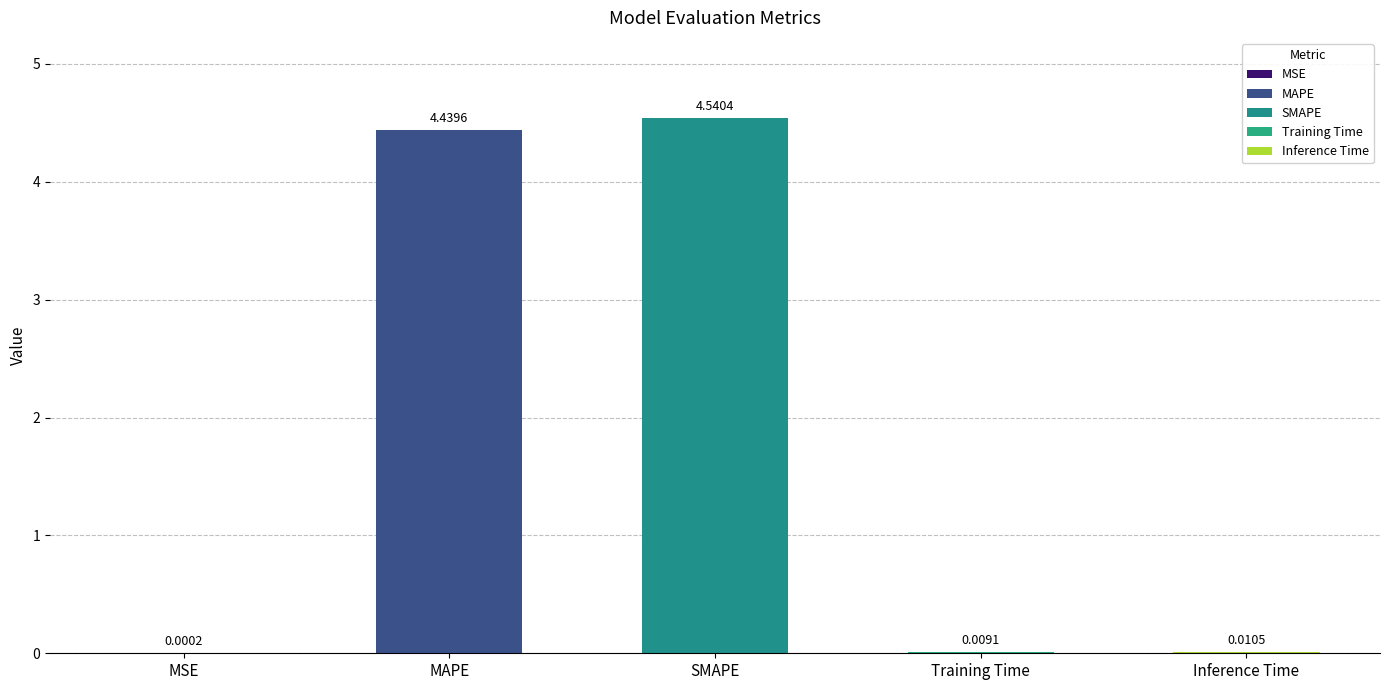

List the labels in order of value, smallest first.

MSE, Training Time, Inference Time, MAPE, SMAPE